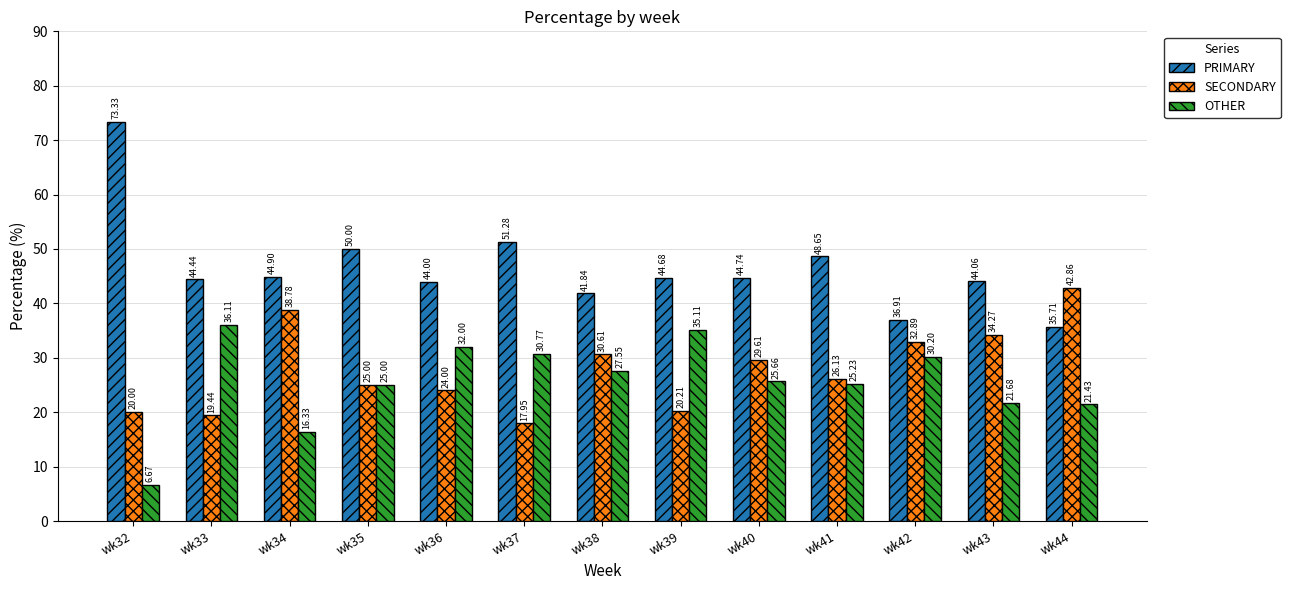

What is the difference between the highest and lowest values at wk35?

25.0